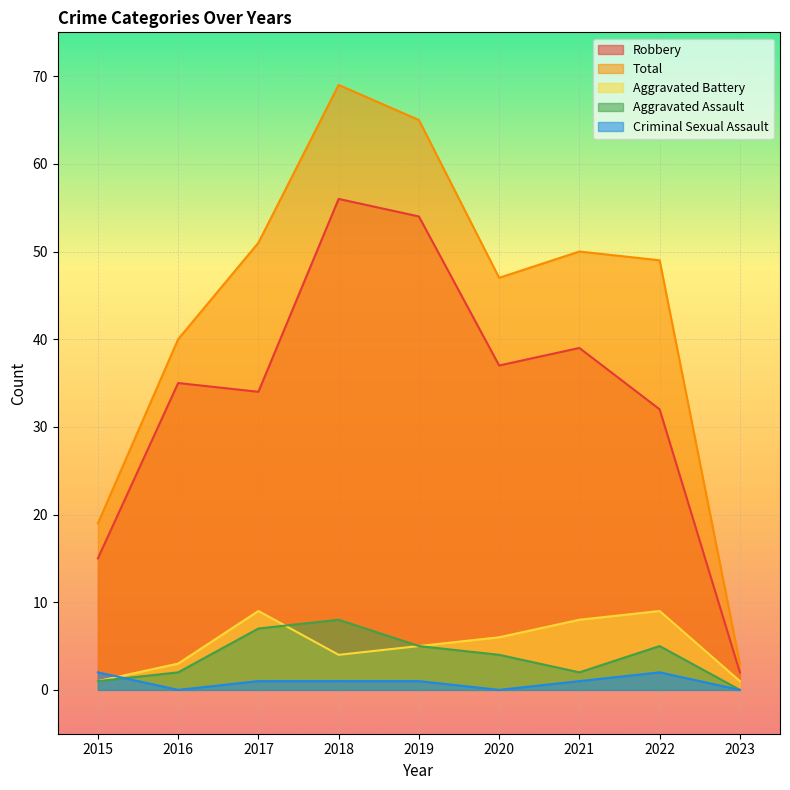

What is the maximum value for Criminal Sexual Assault?

2